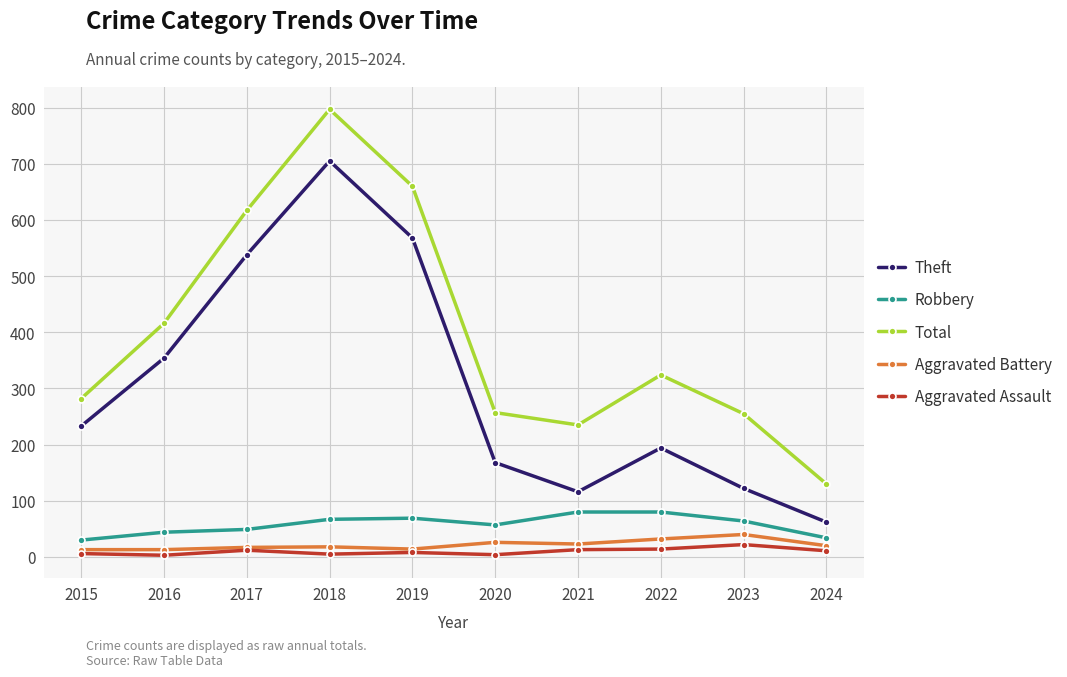

How many distinct data groups are displayed?

5